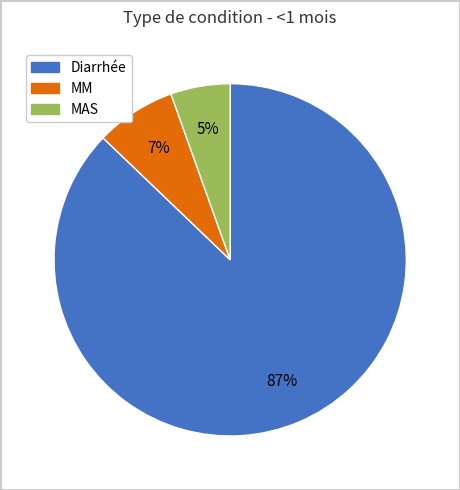

Is it true that MM is 1% of the pie?

False